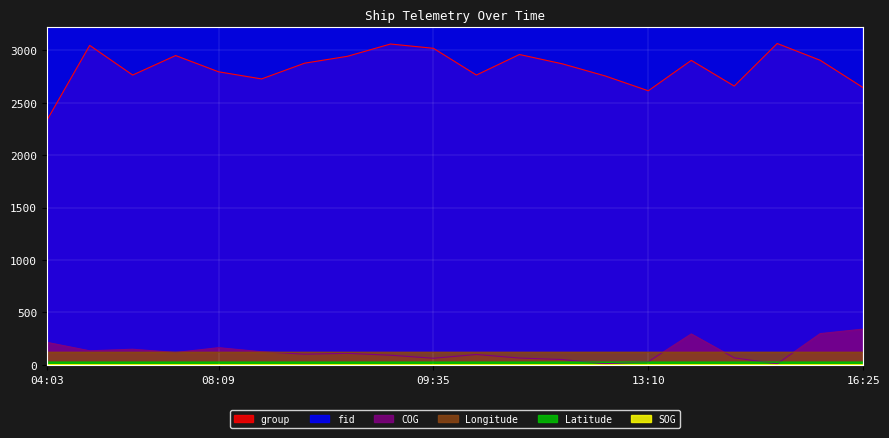

What is the value of the Latitude point at the 9th from the left?

26.8